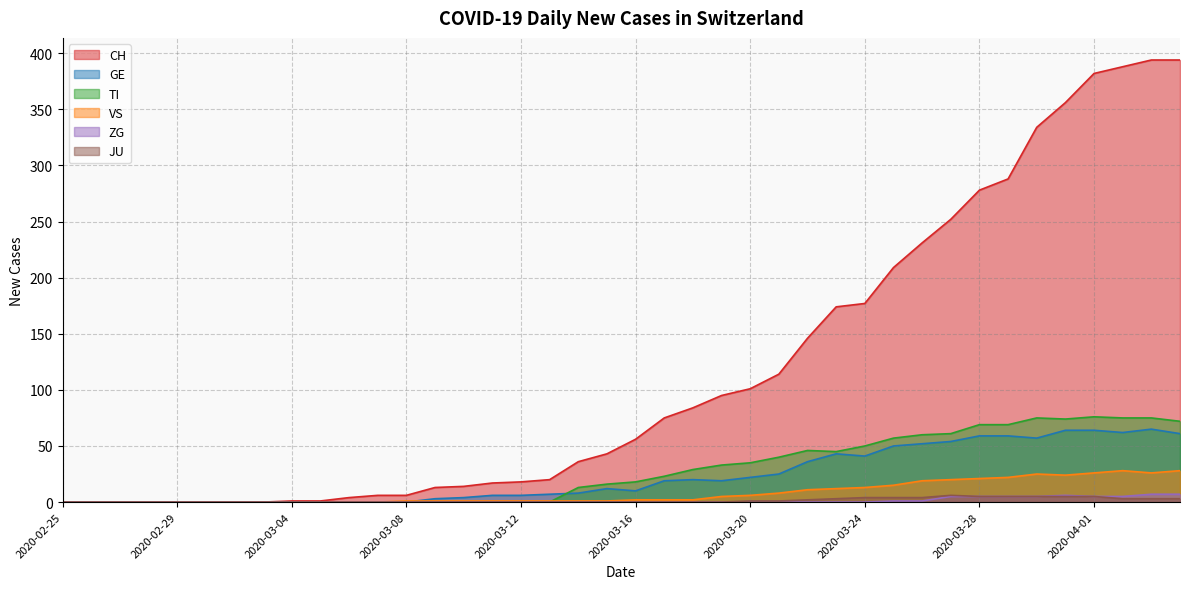

The VS series shows 1 at 2020-03-15. True or false?

True